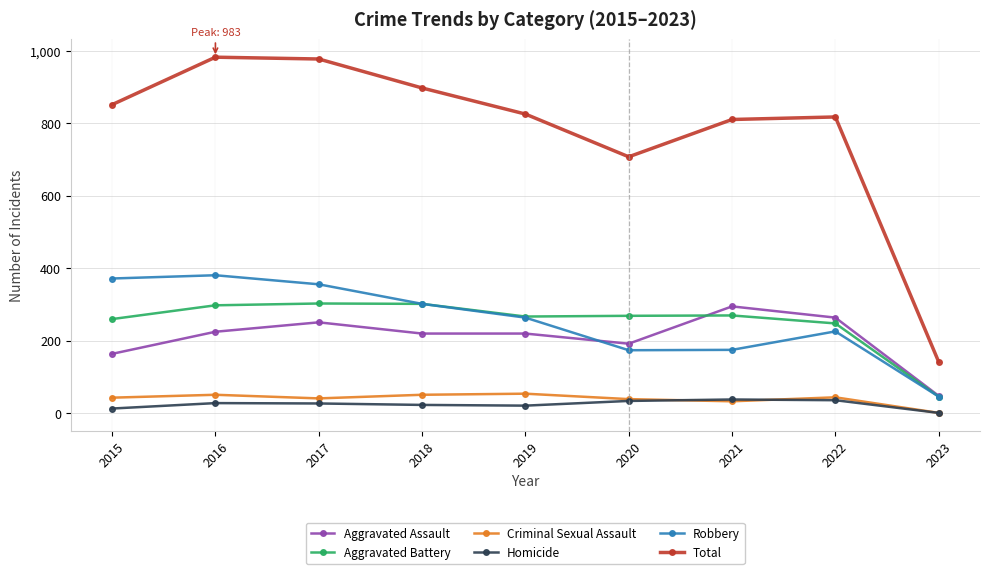

Is this an area chart (filled region under the line)?

No